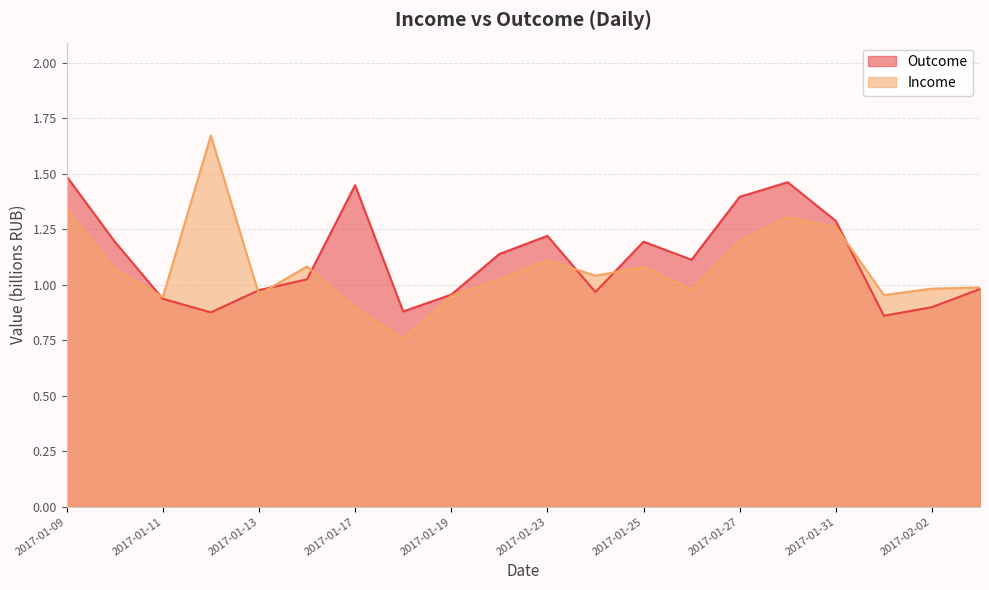

True or false: Income has more than 2 interior local peaks.

True